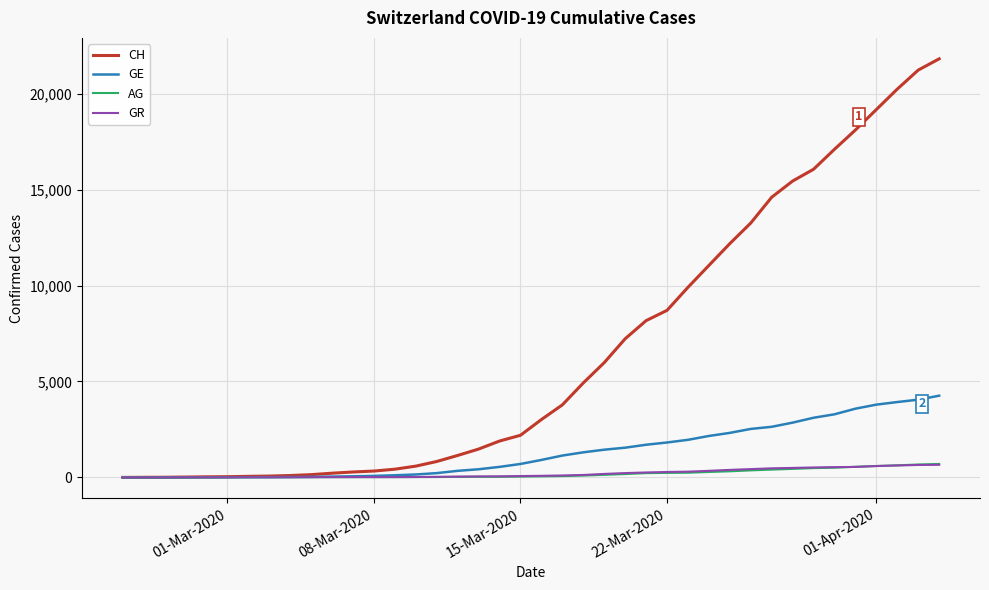

What is the maximum value for AG?

702